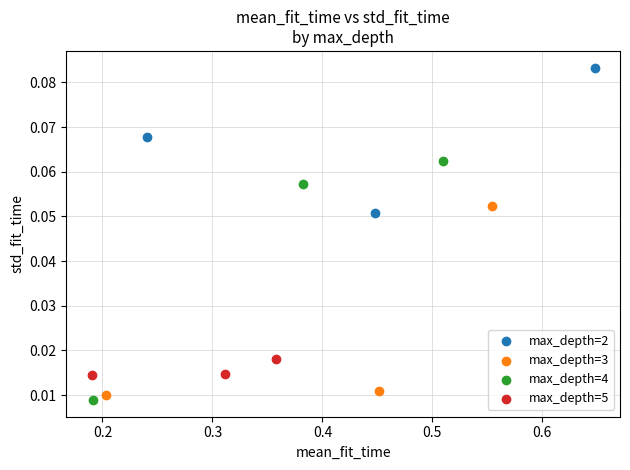

What are all the series names shown in the legend?

max_depth=2, max_depth=3, max_depth=4, max_depth=5